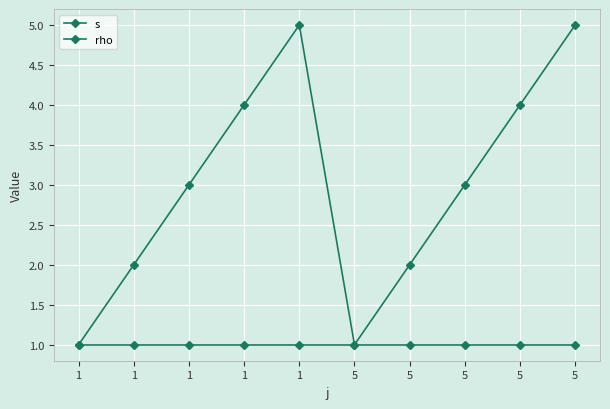

True or false: rho and s cross at least once.

False